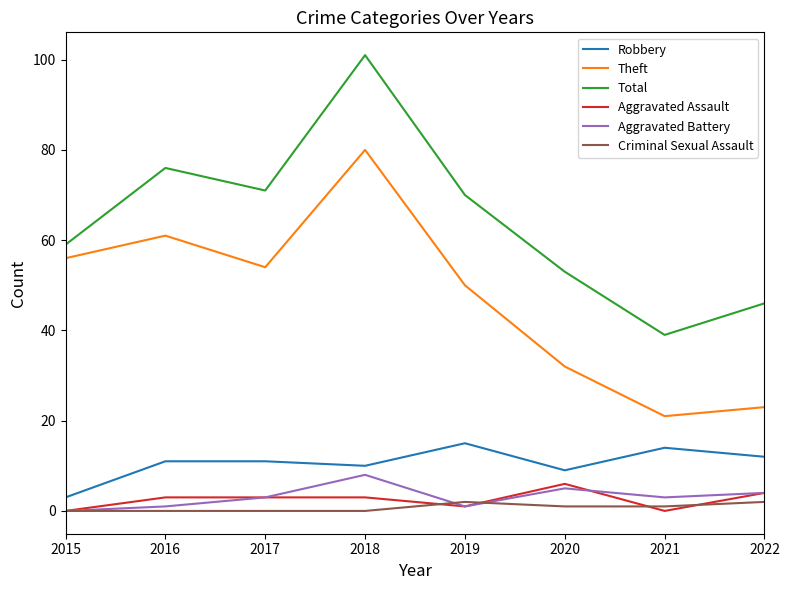

Where is Theft nearest to the value 50?

2019